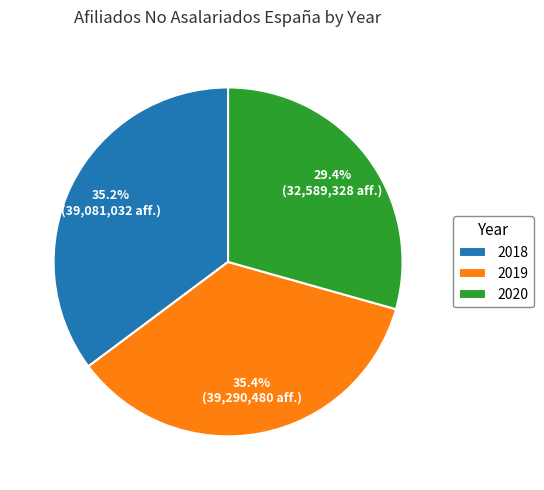

Which slice is the smallest?

2020